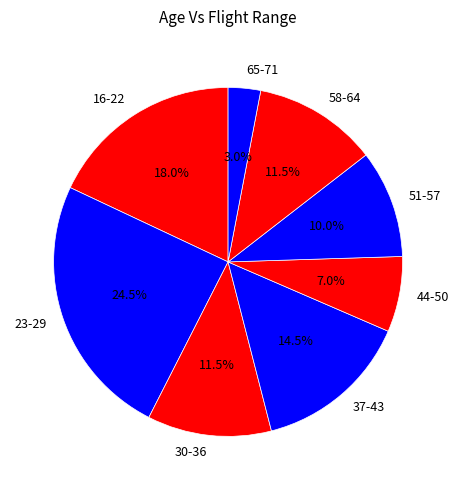

Count the number of slices in the pie.

8